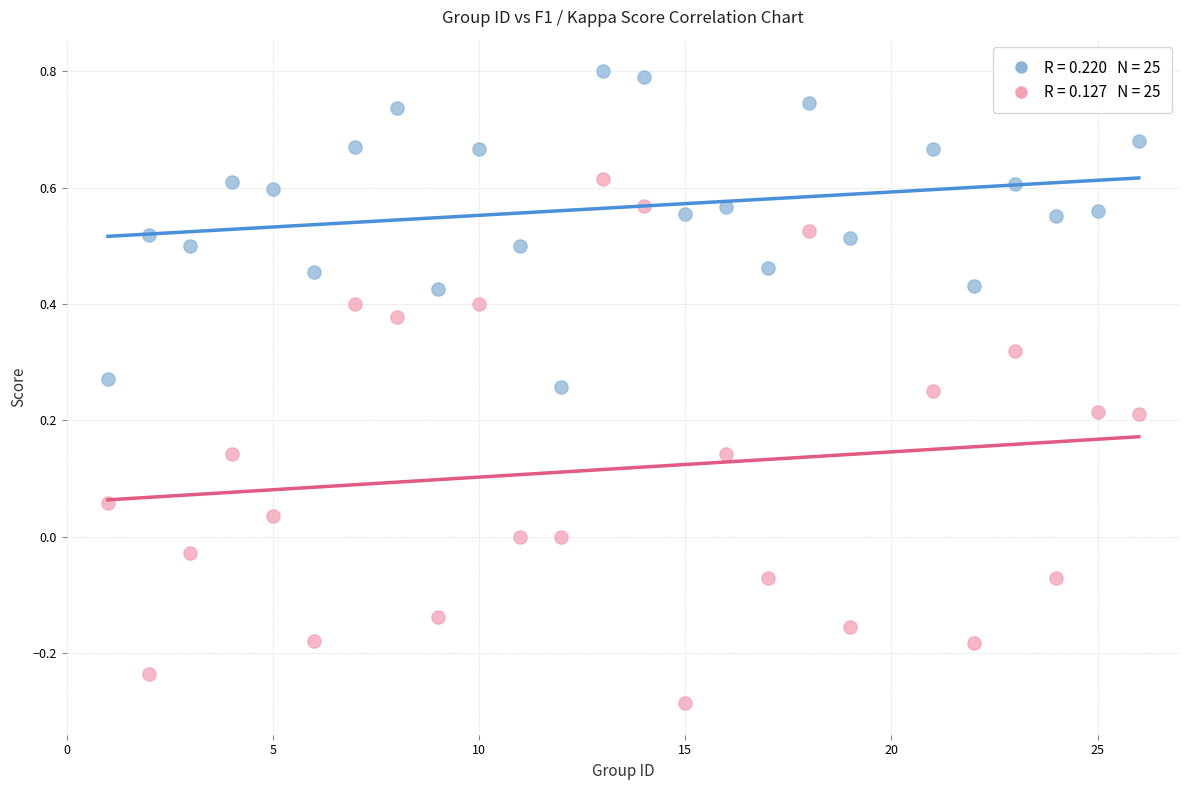

Across all data points, what is the range of Y values (max minus min)?

1.1